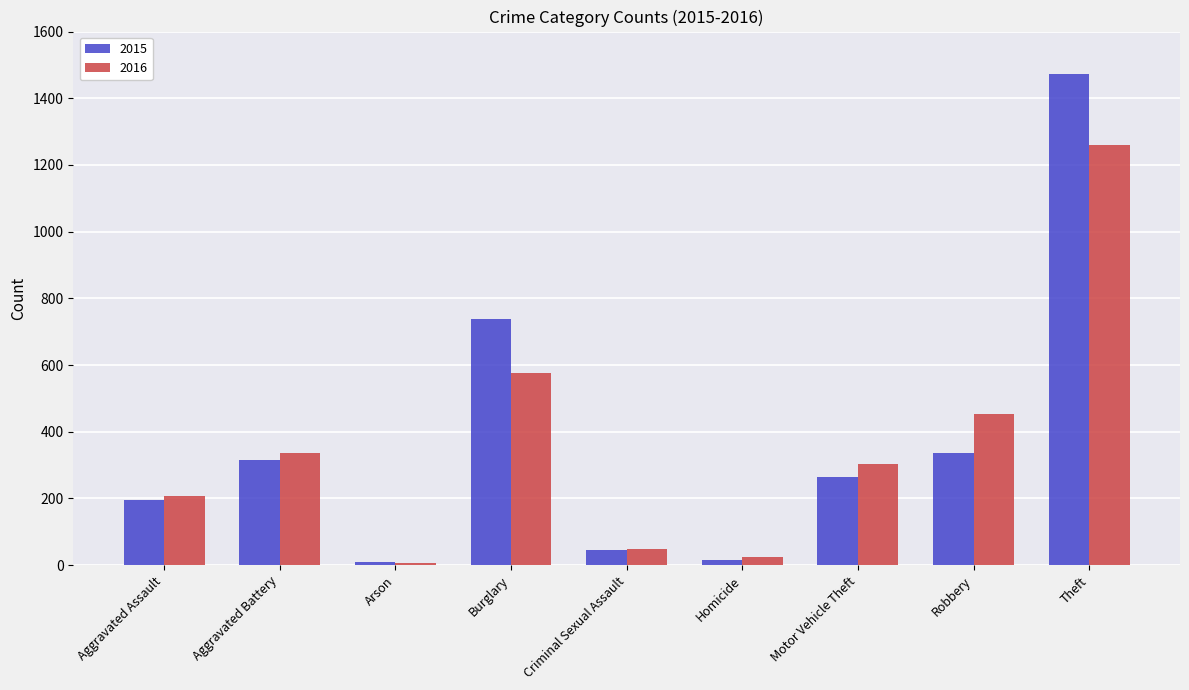

What is the sum of the 2016 values at Theft and Aggravated Battery?

1595